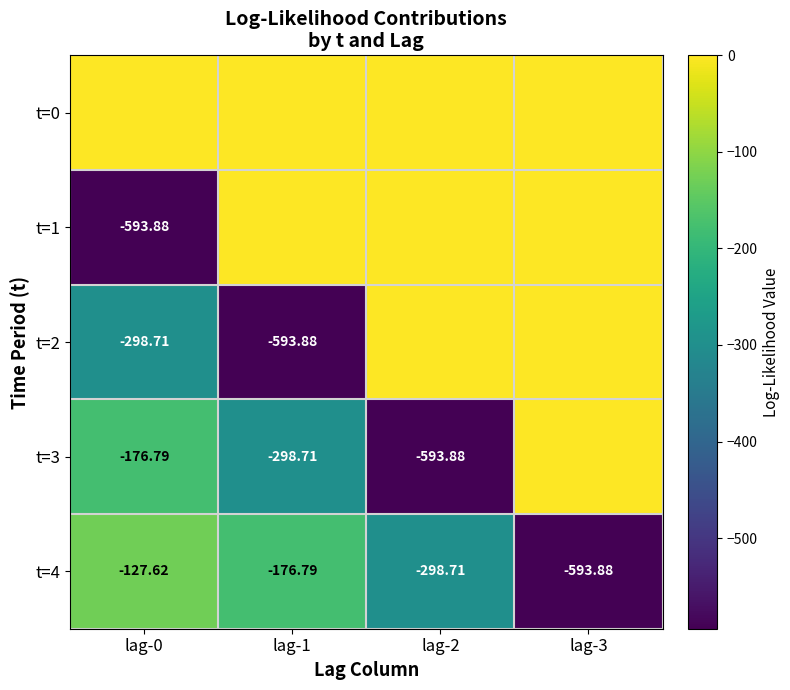

What is the sum of the t=2 values at lag-0 and lag-1?

-892.6